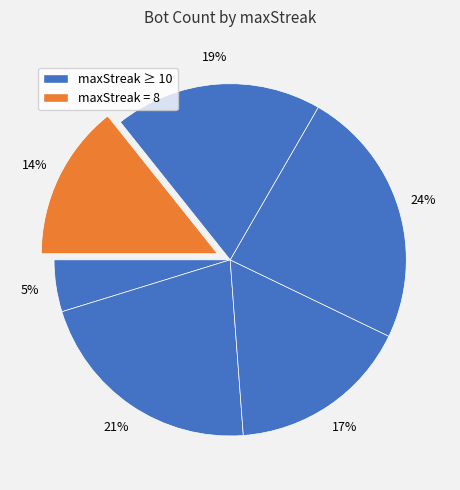

How many slices are in this pie chart?

6